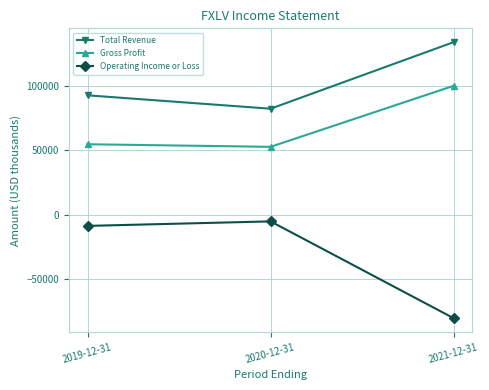

What is the label of the 1st point from the right?

2021-12-31